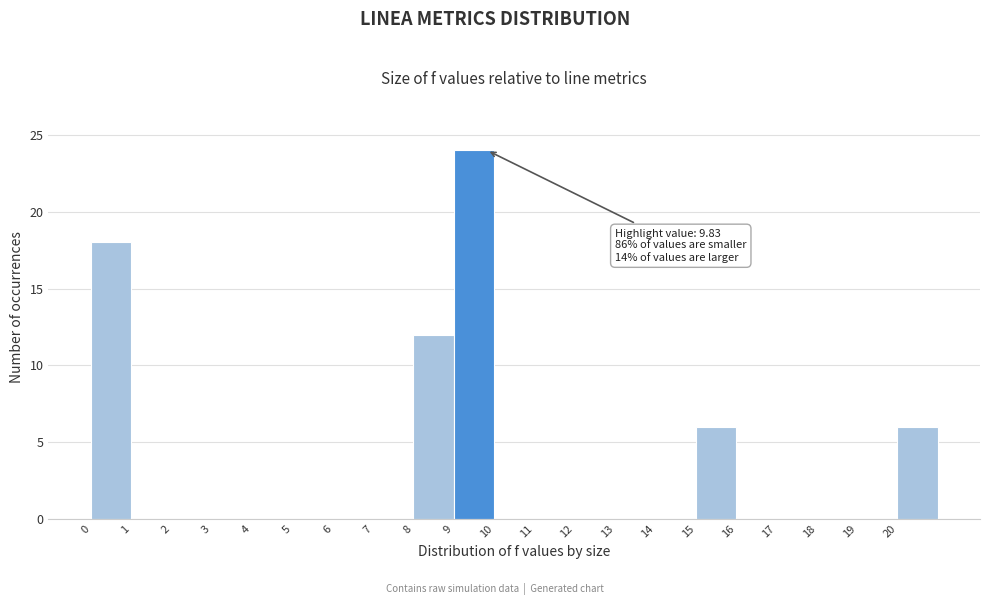

Over which range of the x-axis is the bar tallest?

9 to 10